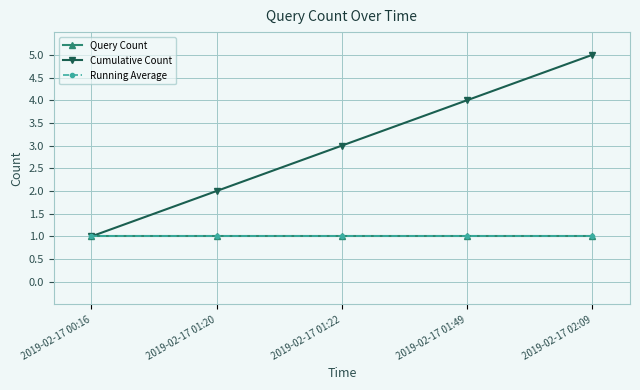

The Query Count series shows 0 at 2019-02-17 01:20. True or false?

False